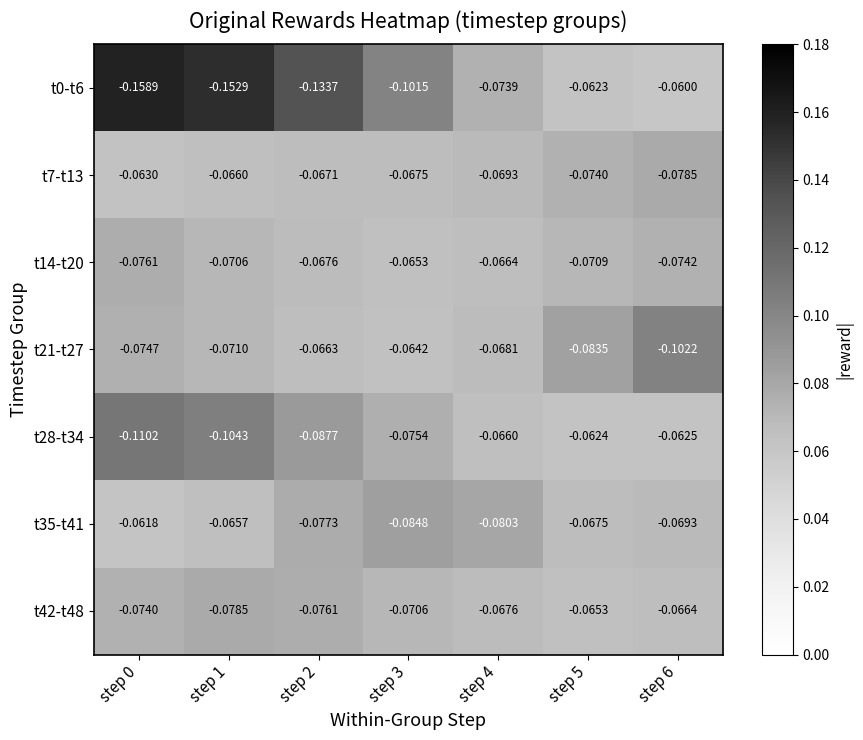

Is the value of t28-t34 at step 6 greater than the value of t42-t48 at step 2?

Yes